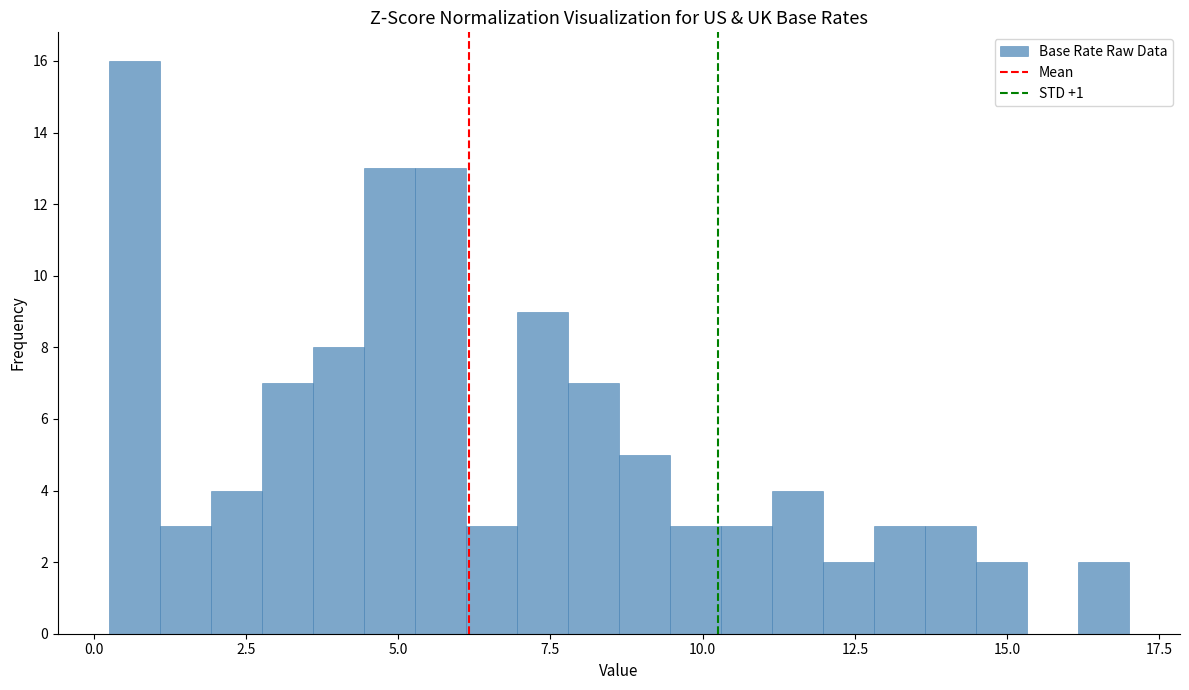

Read against the x-axis, roughly where is the centre of the tallest bar?

0.5